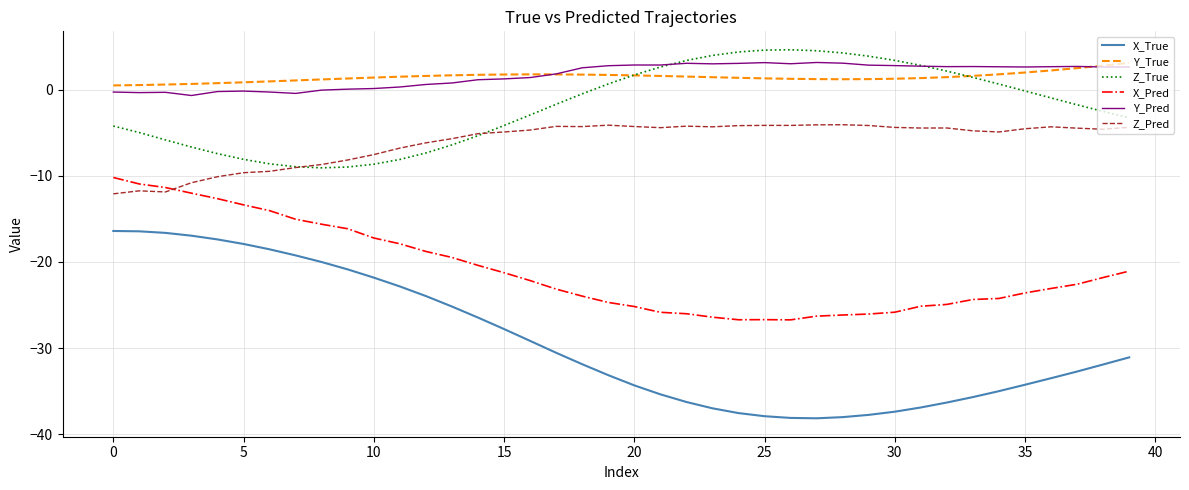

What is the average value of the Z_Pred series?

-6.1